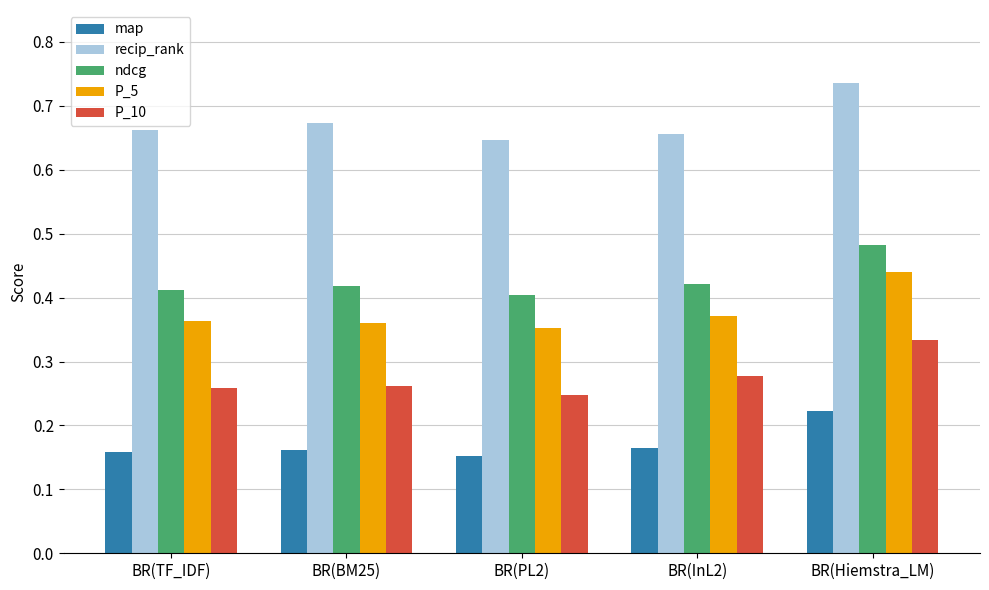

True or false: ndcg has a value of 0.4 at BR(PL2).

True